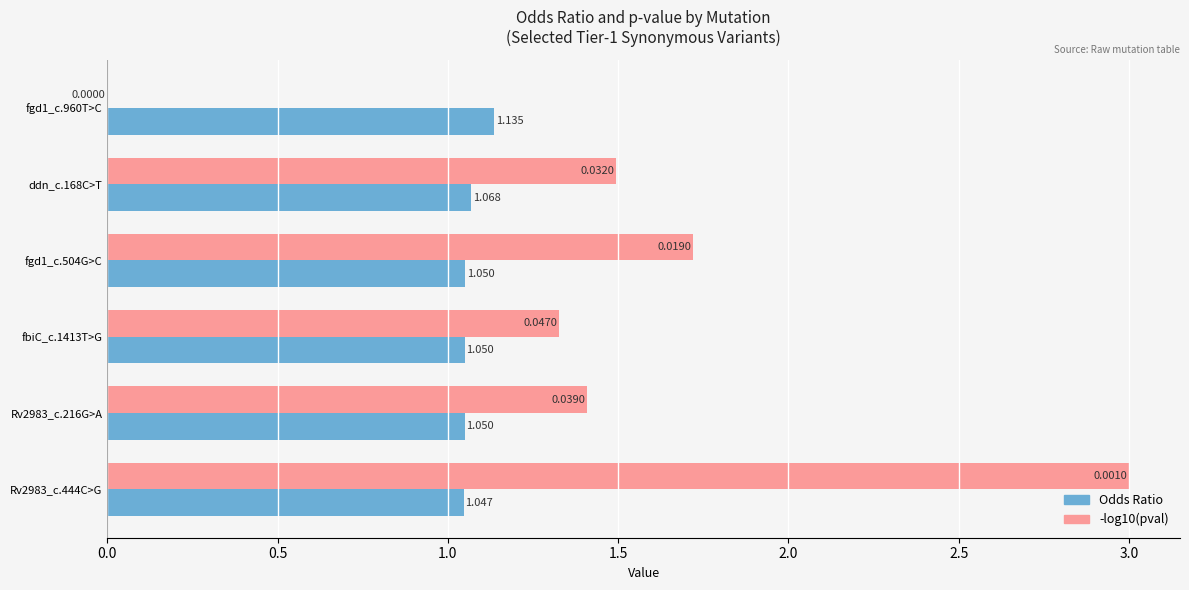

Which series has the widest spread of values?

-log10(pval)